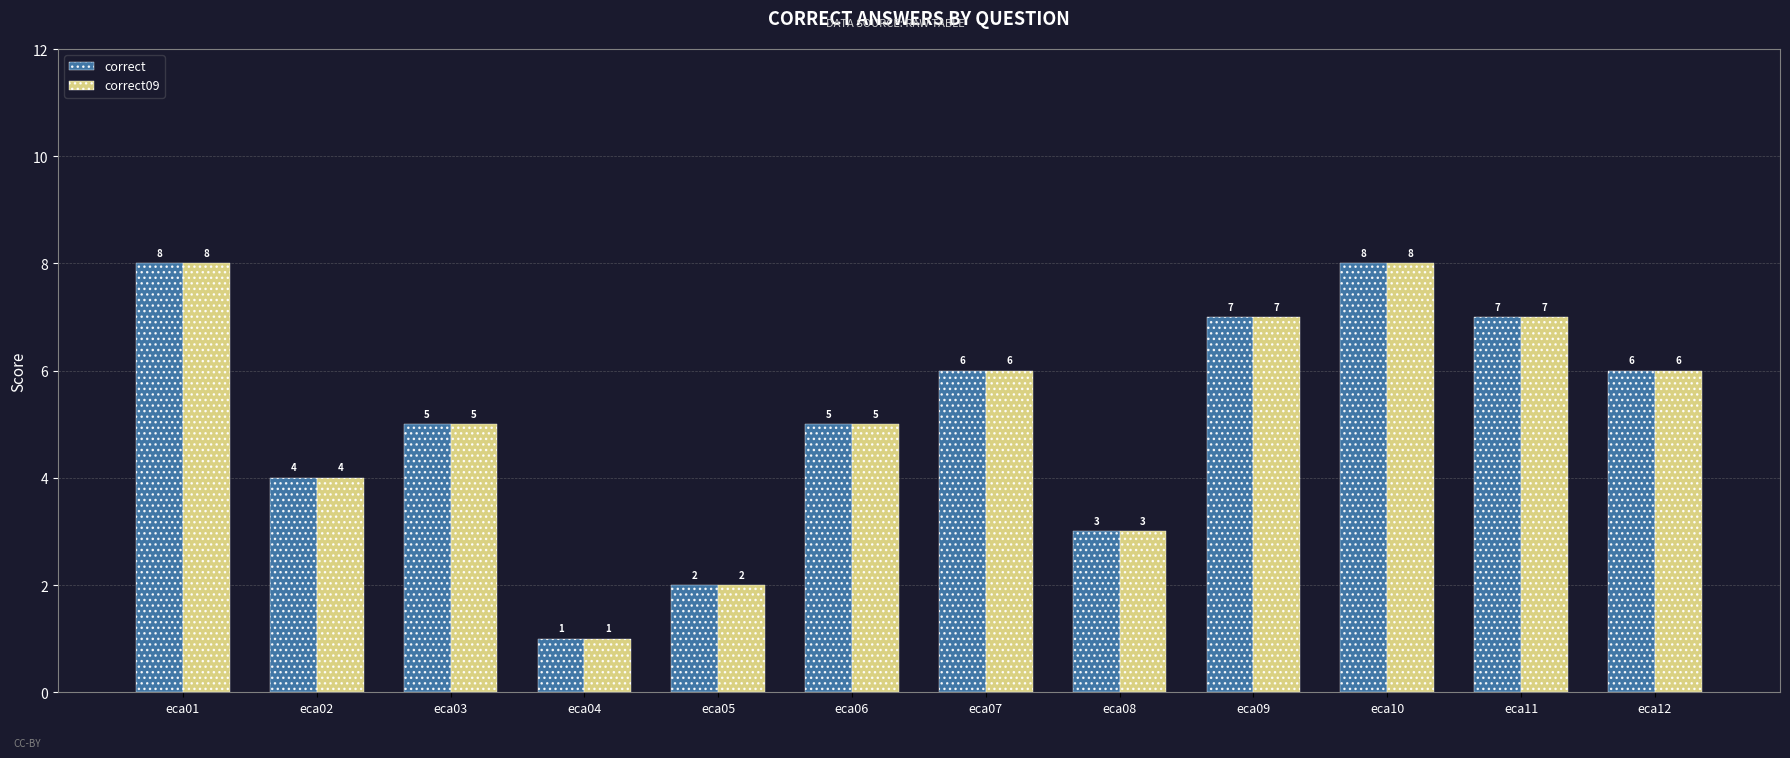

What is the approximate value of correct09 at eca02?

4